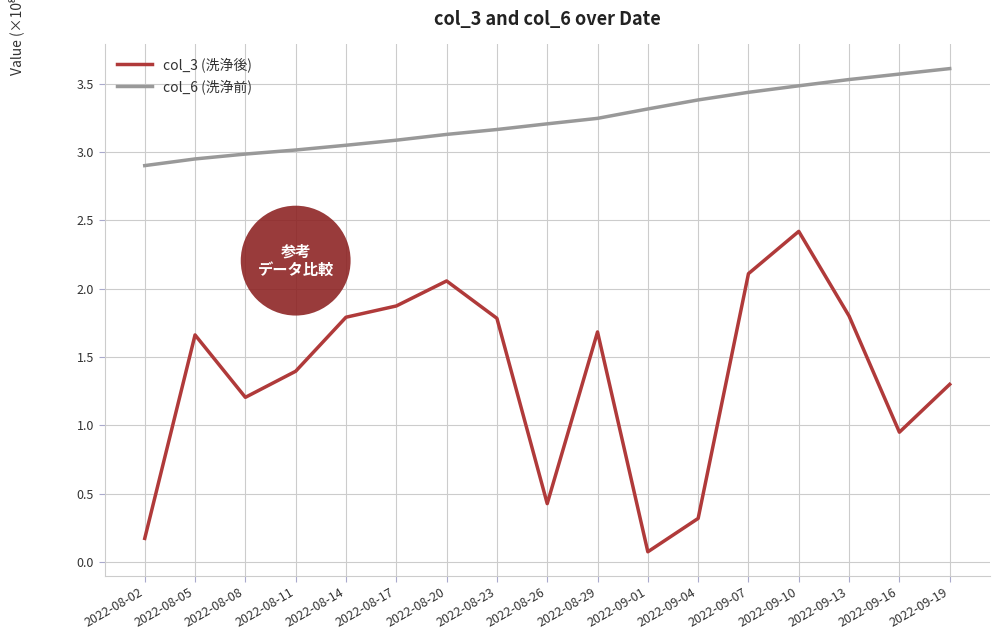

At which category is the sum across all series the highest?

2022-09-10